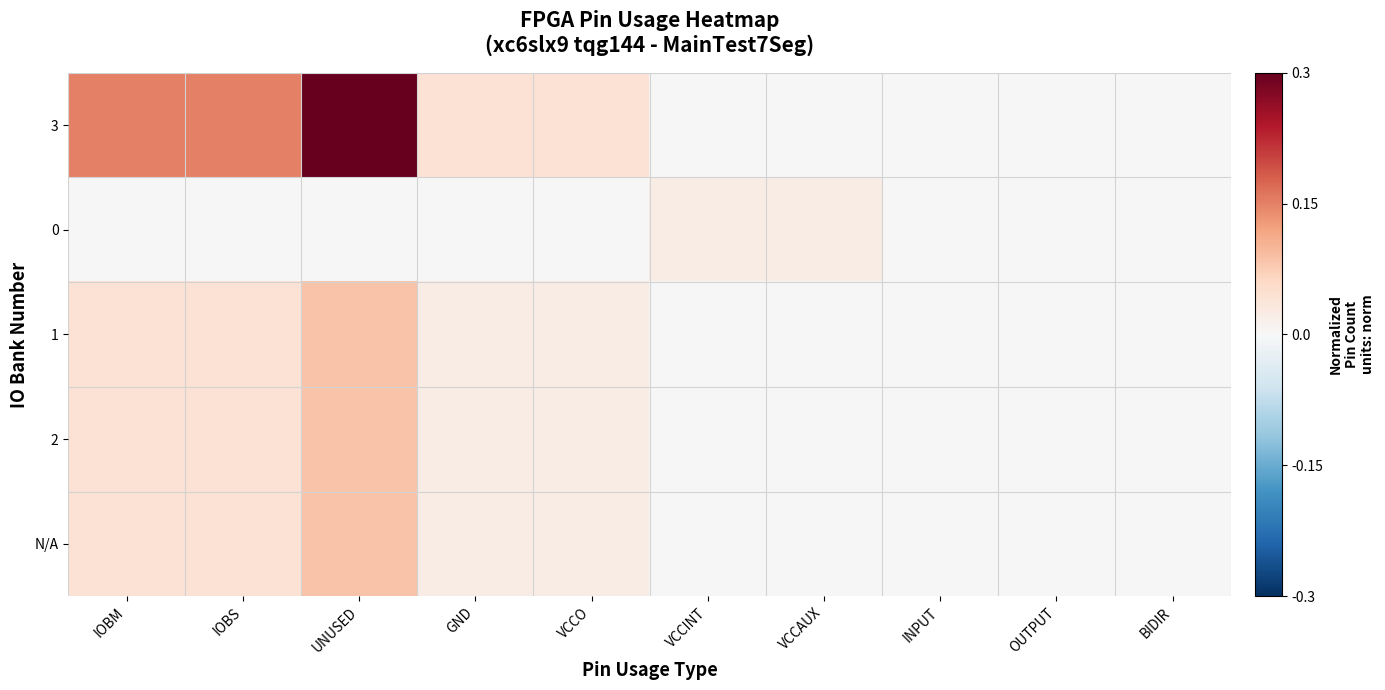

At which category is the sum across all series the highest?

UNUSED